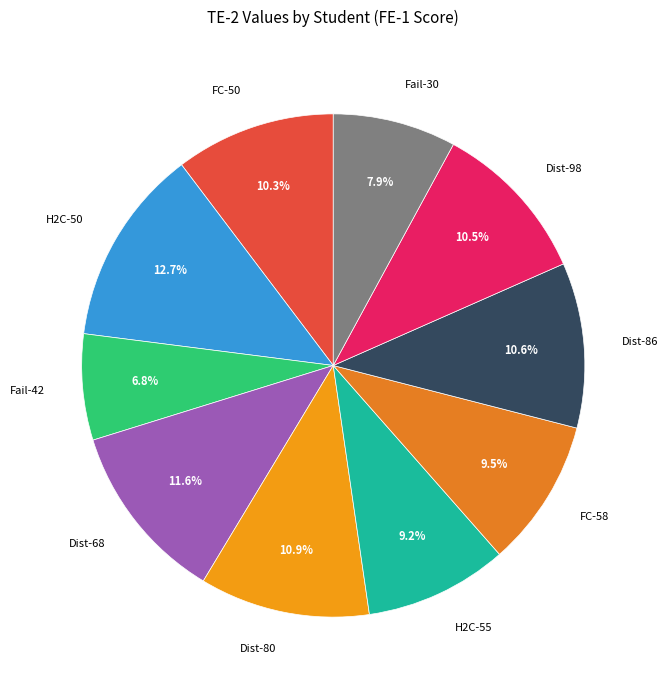

Which slice is the smallest?

Fail-42